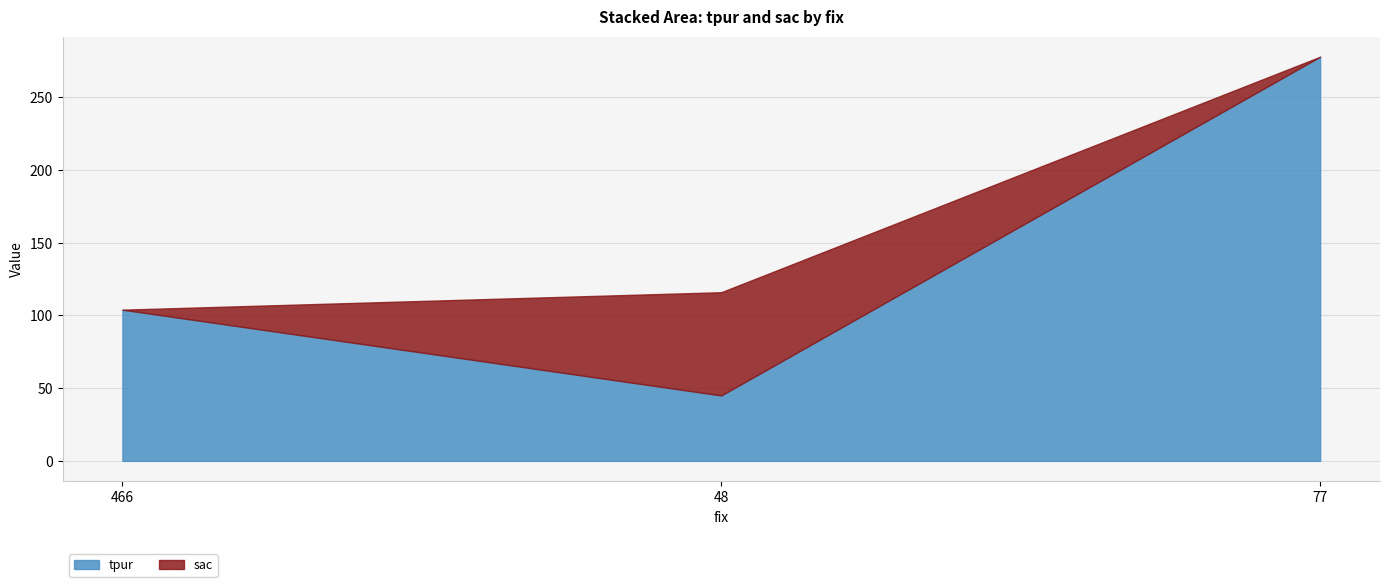

How many tpur values are between 45 and 278?

3